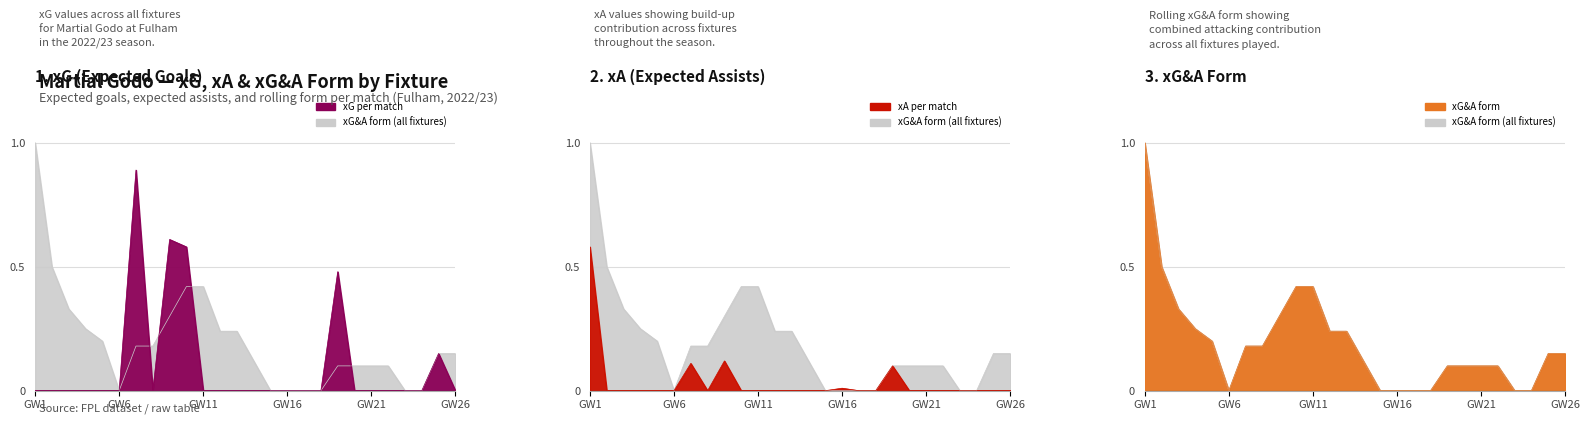

In xG&A_form, how many points are lower than both neighbors (excluding endpoints)?

1